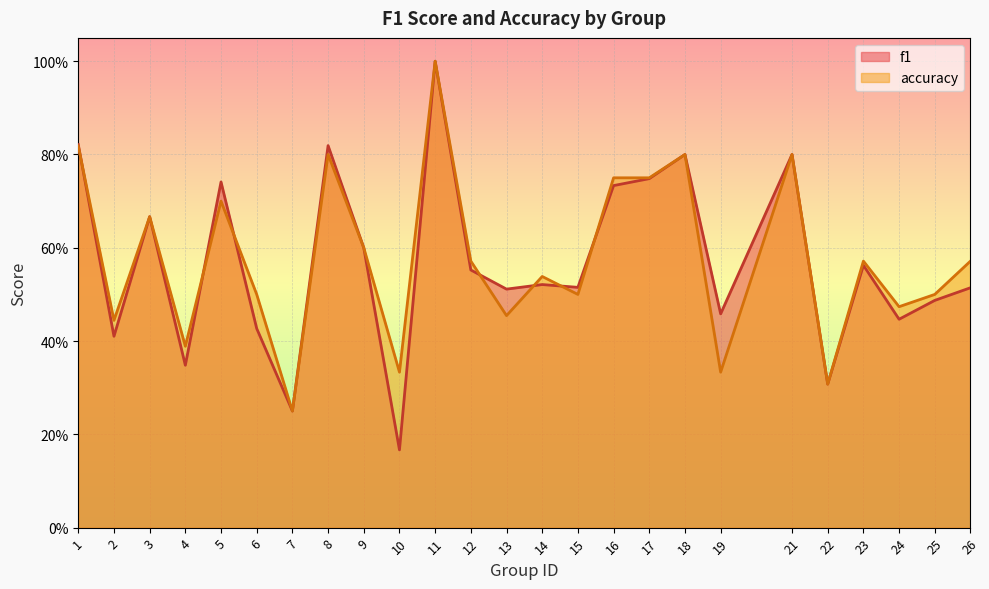

Reading right to left, what are all the values shown in this chart?

f1: 0.5	0.5	0.4	0.6	0.3	0.8	0.5	0.8	0.7	0.7	0.5	0.5	0.5	0.6	1.0	0.2	0.6	0.8	0.2	0.4	0.7	0.3	0.7	0.4	0.8
accuracy: 0.6	0.5	0.5	0.6	0.3	0.8	0.3	0.8	0.8	0.8	0.5	0.5	0.5	0.6	1.0	0.3	0.6	0.8	0.2	0.5	0.7	0.4	0.7	0.4	0.8